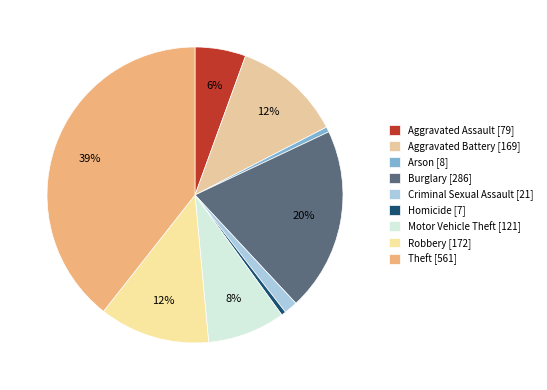

Does Homicide represent more than half of the total?

No